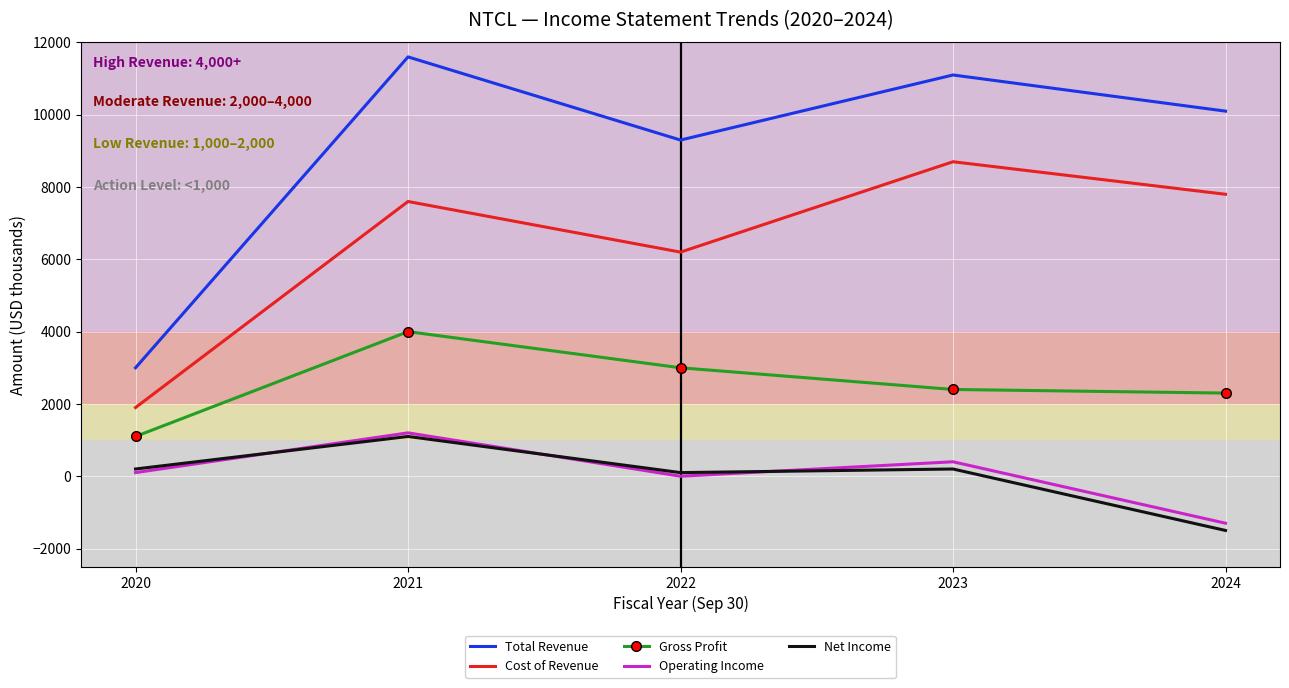

The Cost of Revenue series shows 2946 at 2020. True or false?

False